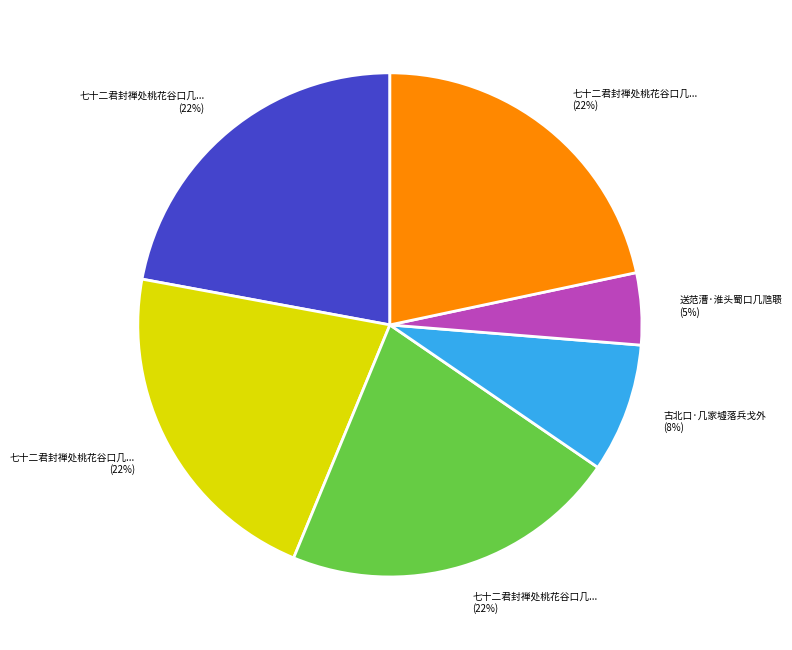

To the nearest percent, what is the difference between the largest and smallest slice percentages?

17%